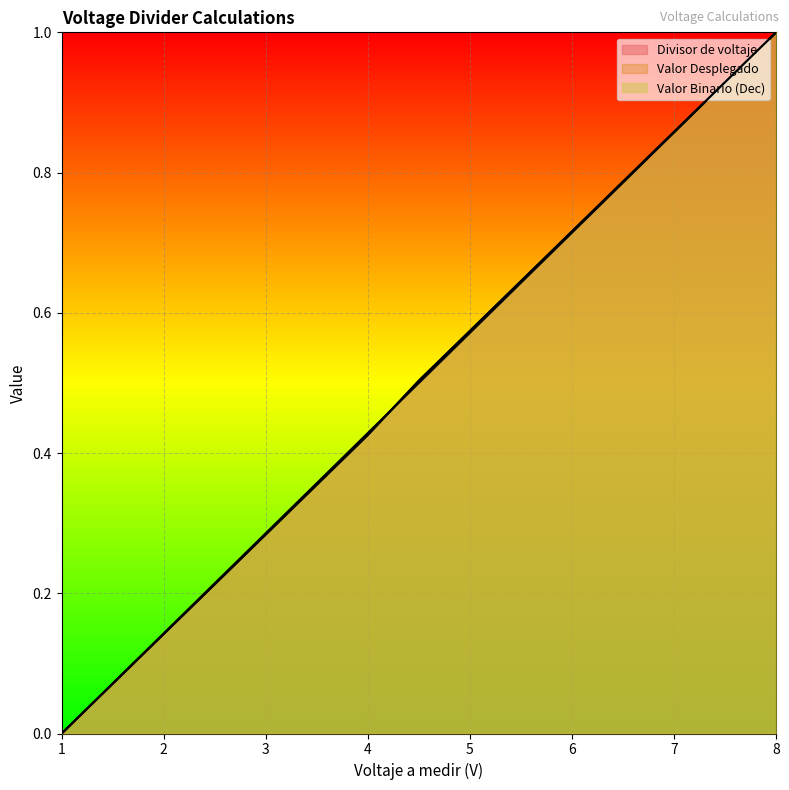

List the labels in order of Valor Desplegado value, largest first.

8, 7.5, 7, 6.5, 6, 5.5, 5, 4.5, 4, 3.5, 3, 2.5, 2, 1.5, 1